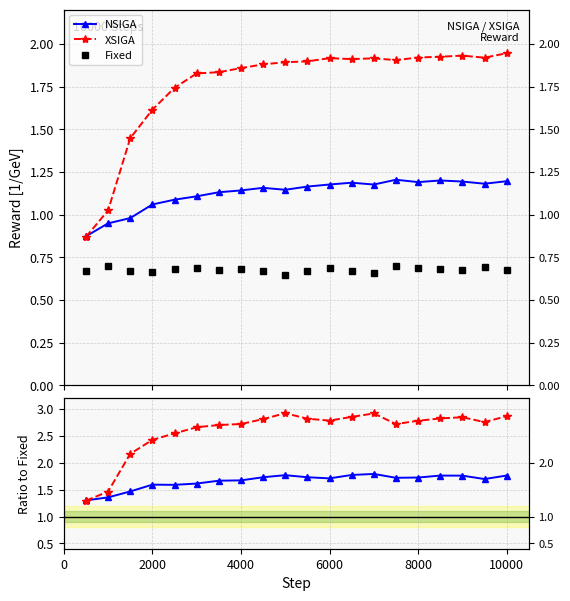

Reading left to right, extract all data points from this chart.

NSIGA: 1.3	1.4	1.5	1.6	1.6	1.6	1.7	1.7	1.7	1.8	1.7	1.7	1.8	1.8	1.7	1.7	1.8	1.8	1.7	1.8
XSIGA: 1.3	1.5	2.2	2.4	2.5	2.7	2.7	2.7	2.8	2.9	2.8	2.8	2.9	2.9	2.7	2.8	2.8	2.9	2.8	2.9
Fixed: 0.7	0.7	0.7	0.7	0.7	0.7	0.7	0.7	0.7	0.6	0.7	0.7	0.7	0.7	0.7	0.7	0.7	0.7	0.7	0.7